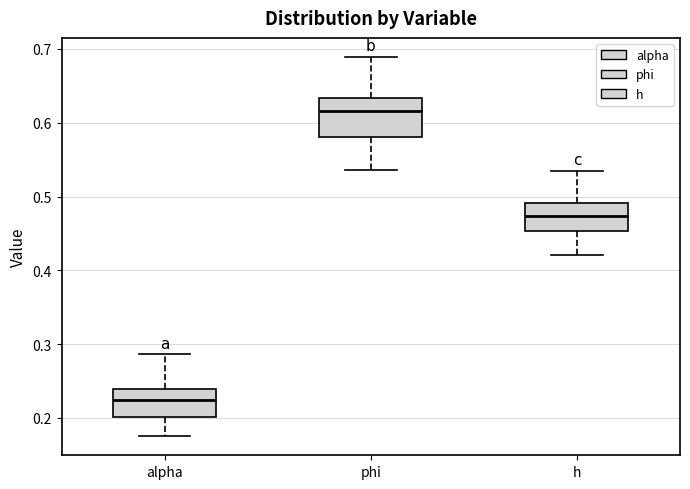

Where does the upper whisker of the box for phi end on the y-axis? The values are not printed on the chart, so give them approximately, as read against the axis.

0.69